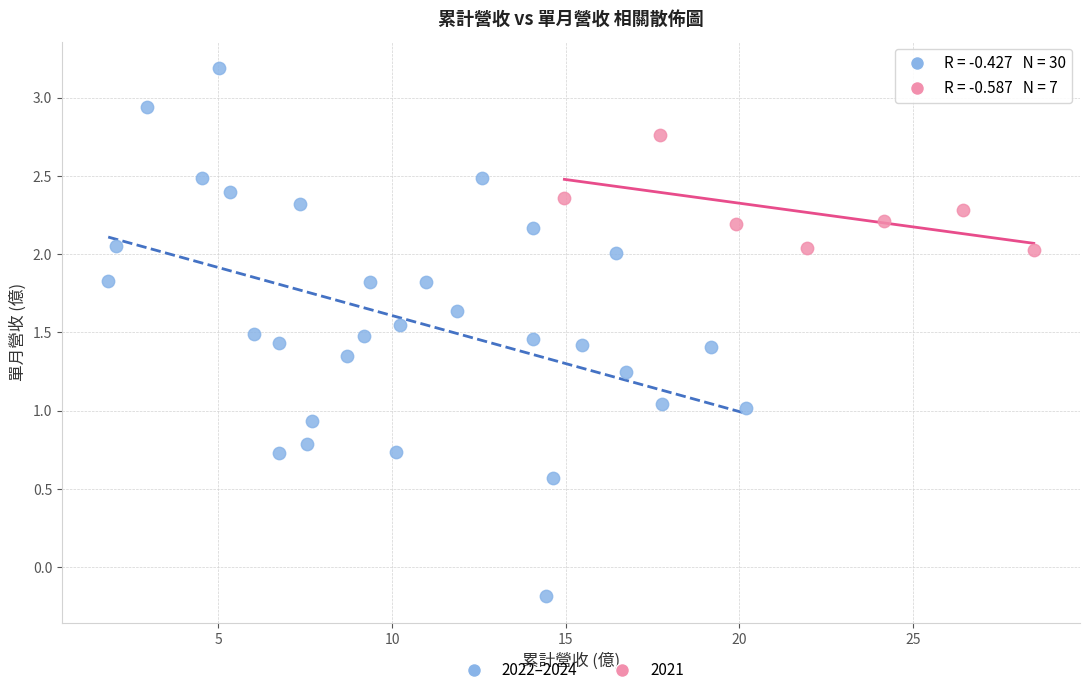

Which series contains the highest Y value?

2022–2024